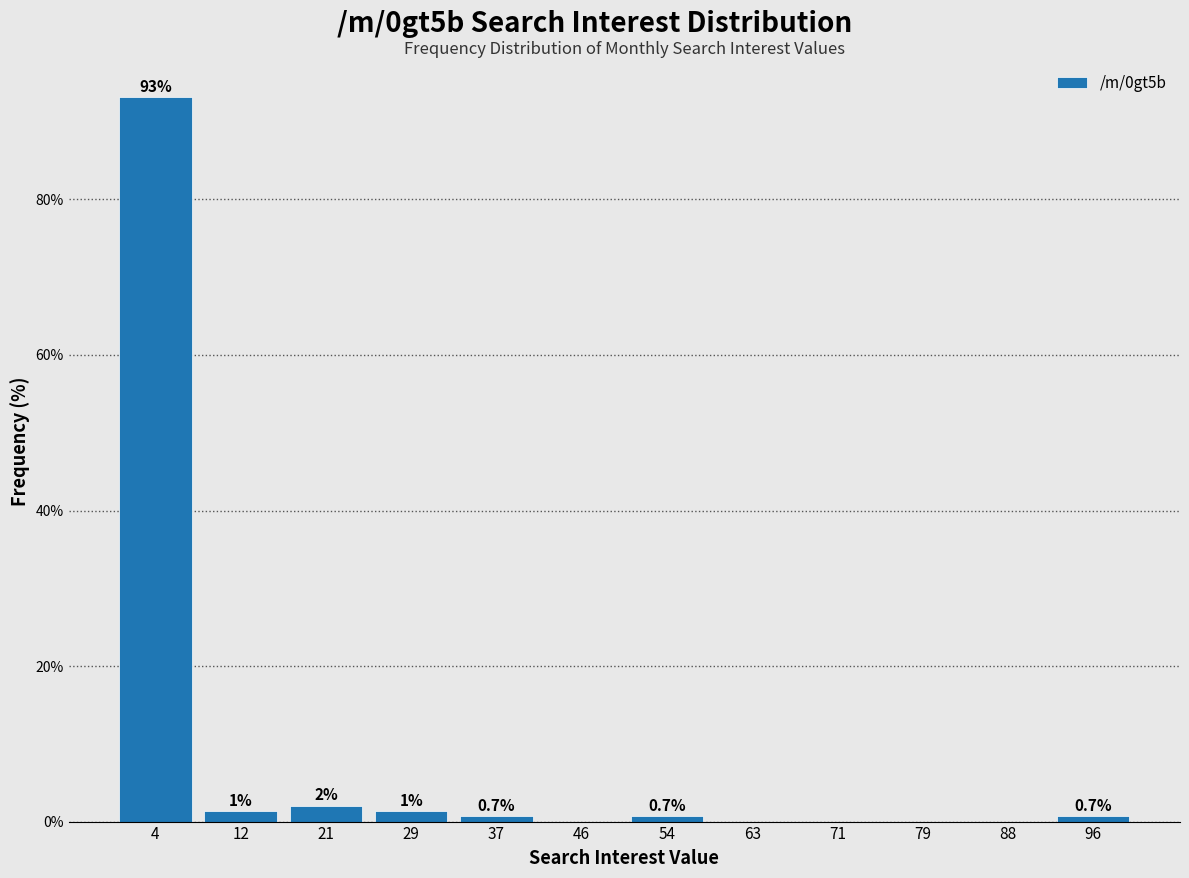

Which range on the x-axis has the tallest bar?

0 to 8